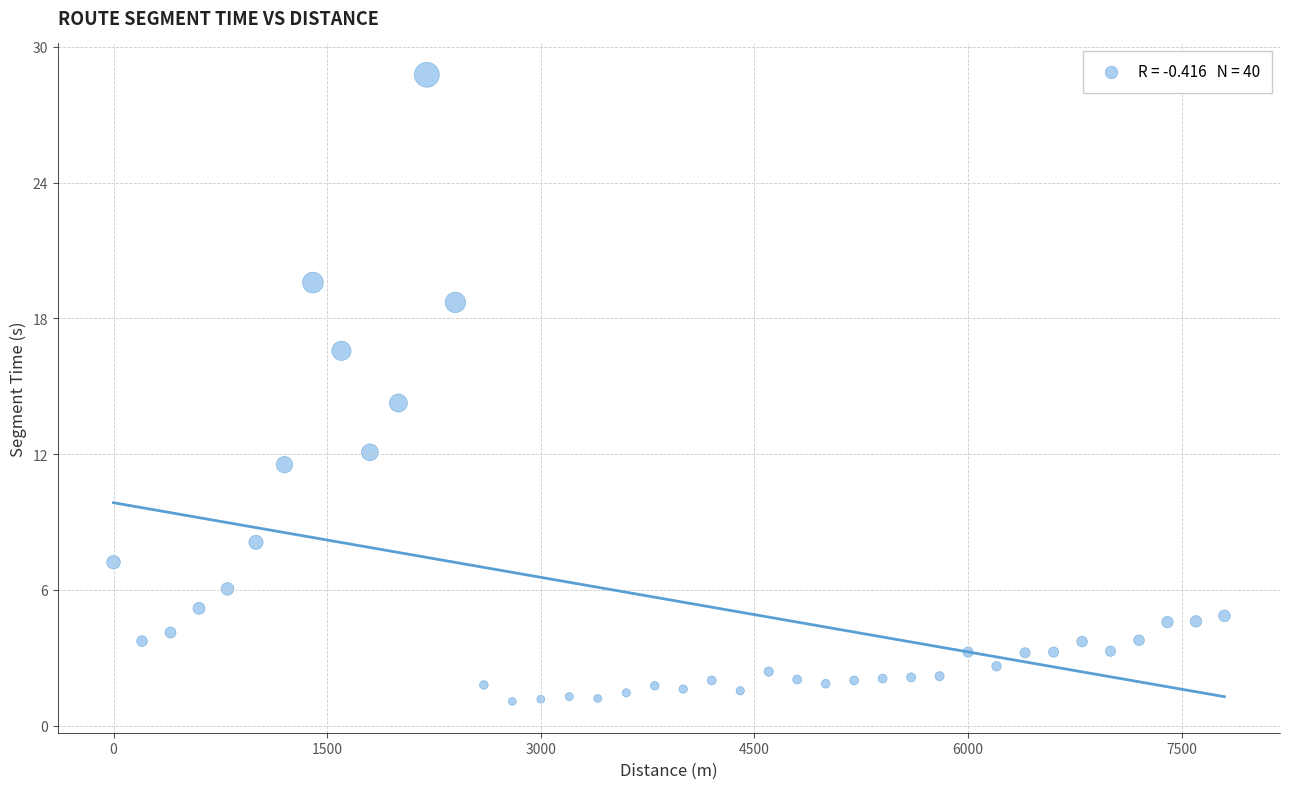

What is the range of Y values (max minus min)?

27.7